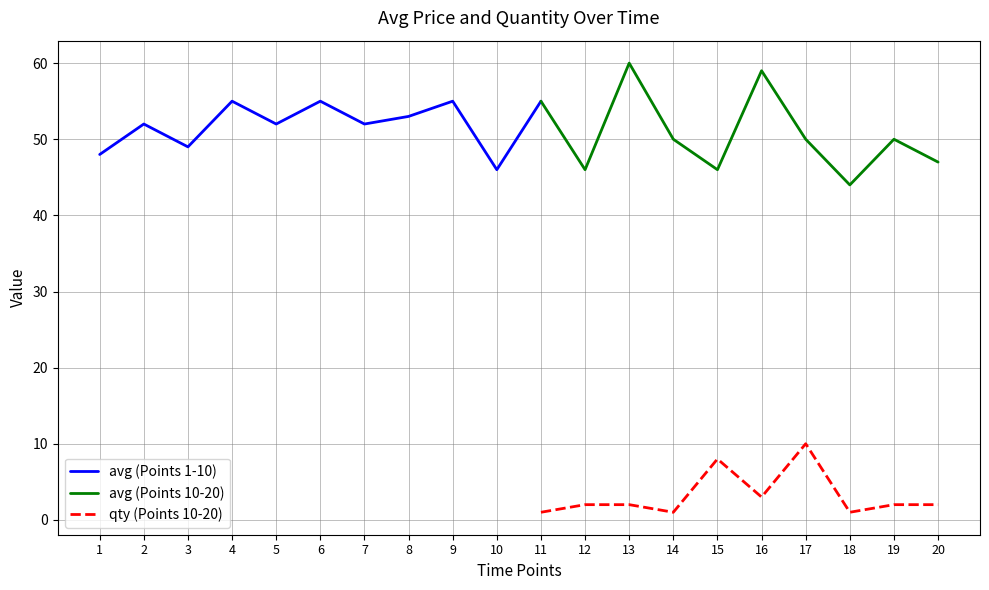

The qty (Points 10-20) series shows 2 at 15. True or false?

False